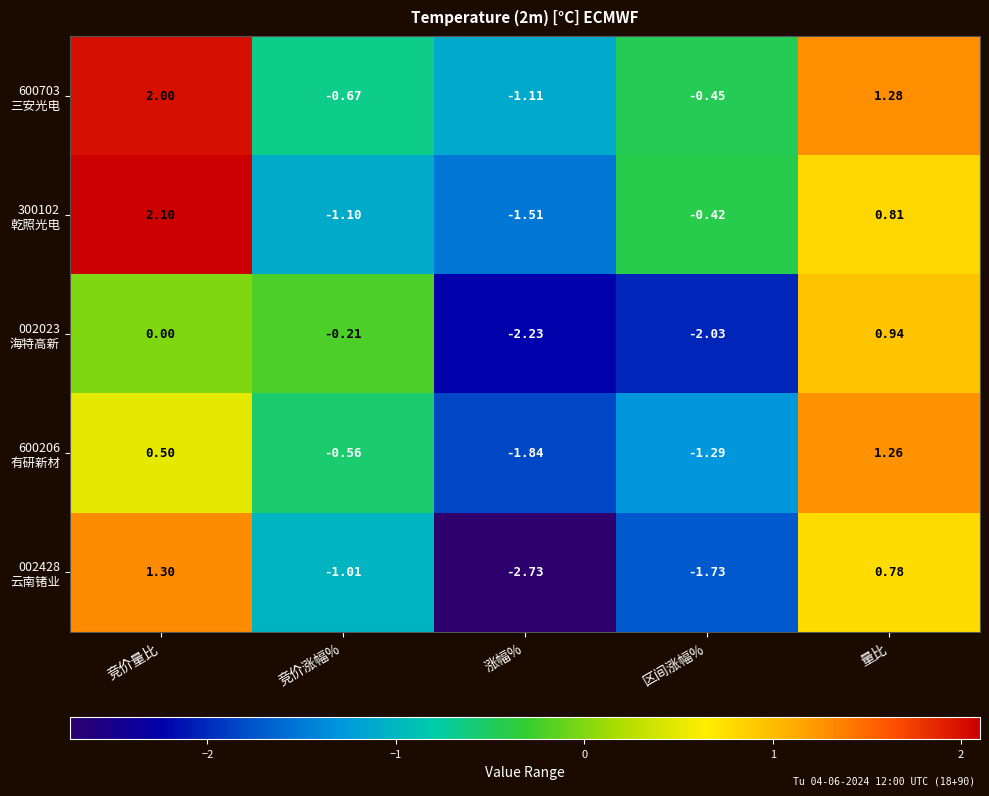

How many series are shown in this chart?

5